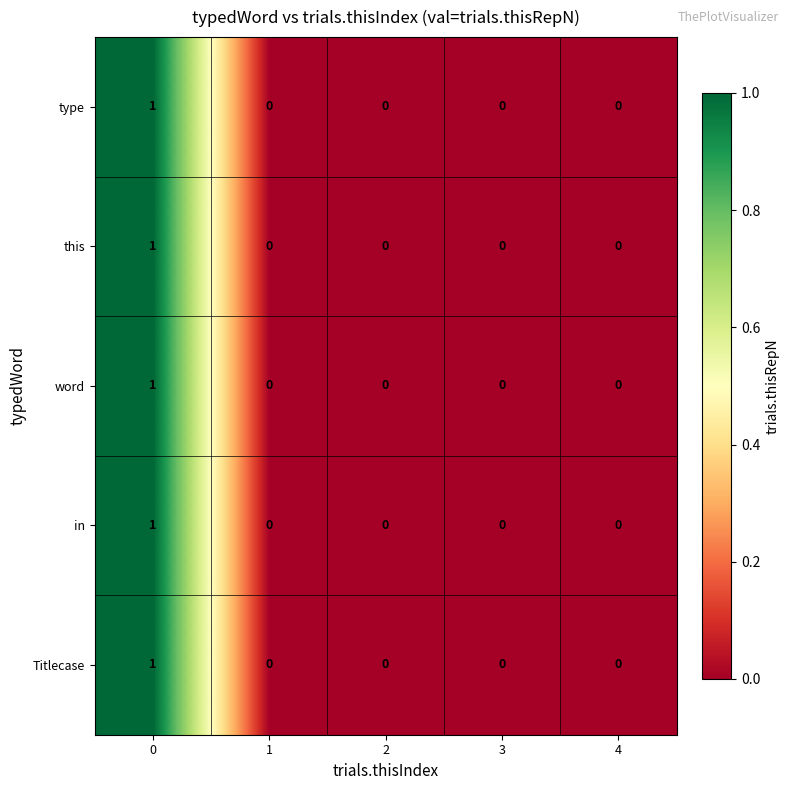

Count the this values in the range 0 to 1.

5